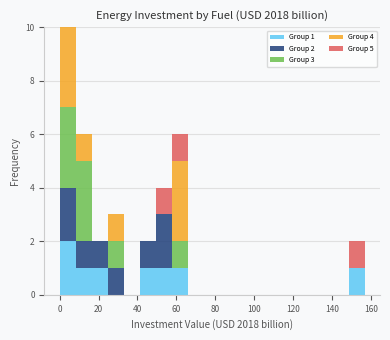

Which range on the x-axis has the tallest stacked bar (by total height)?

0 to 8